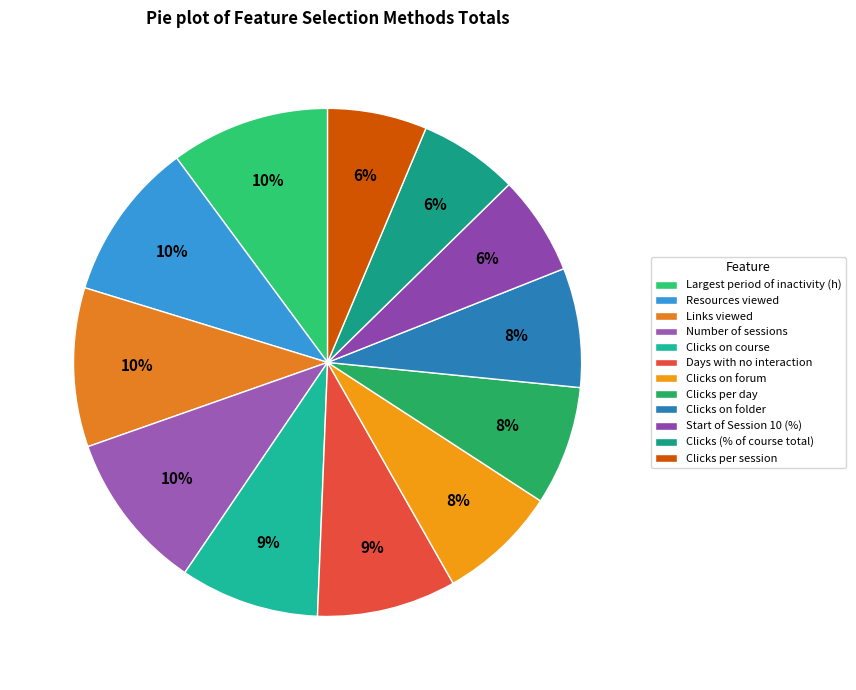

Is it true that Clicks per day is 20% of the pie?

False